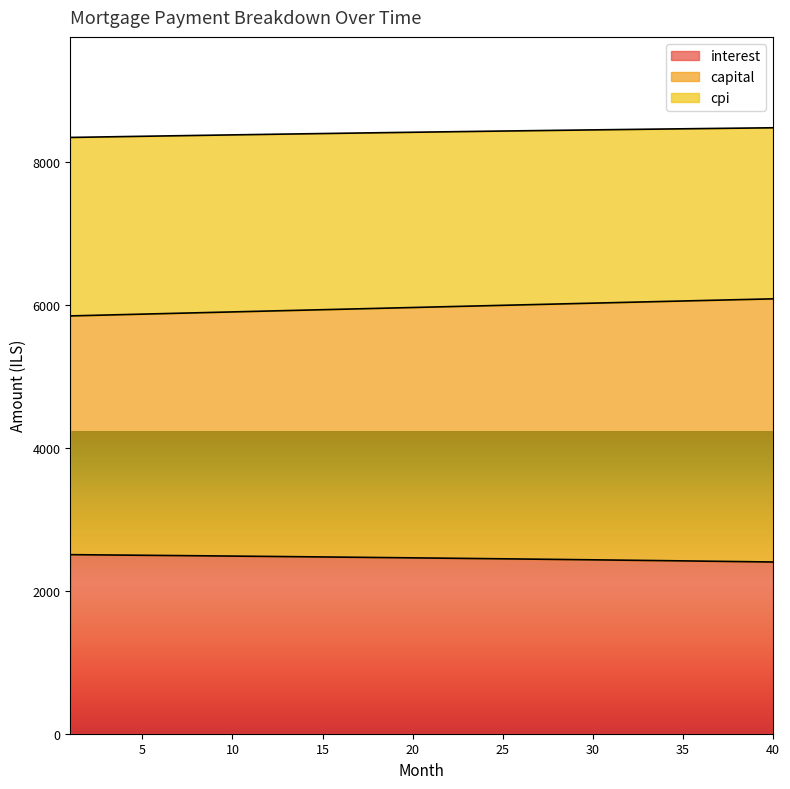

What are all the series names shown in the legend?

interest, capital, cpi